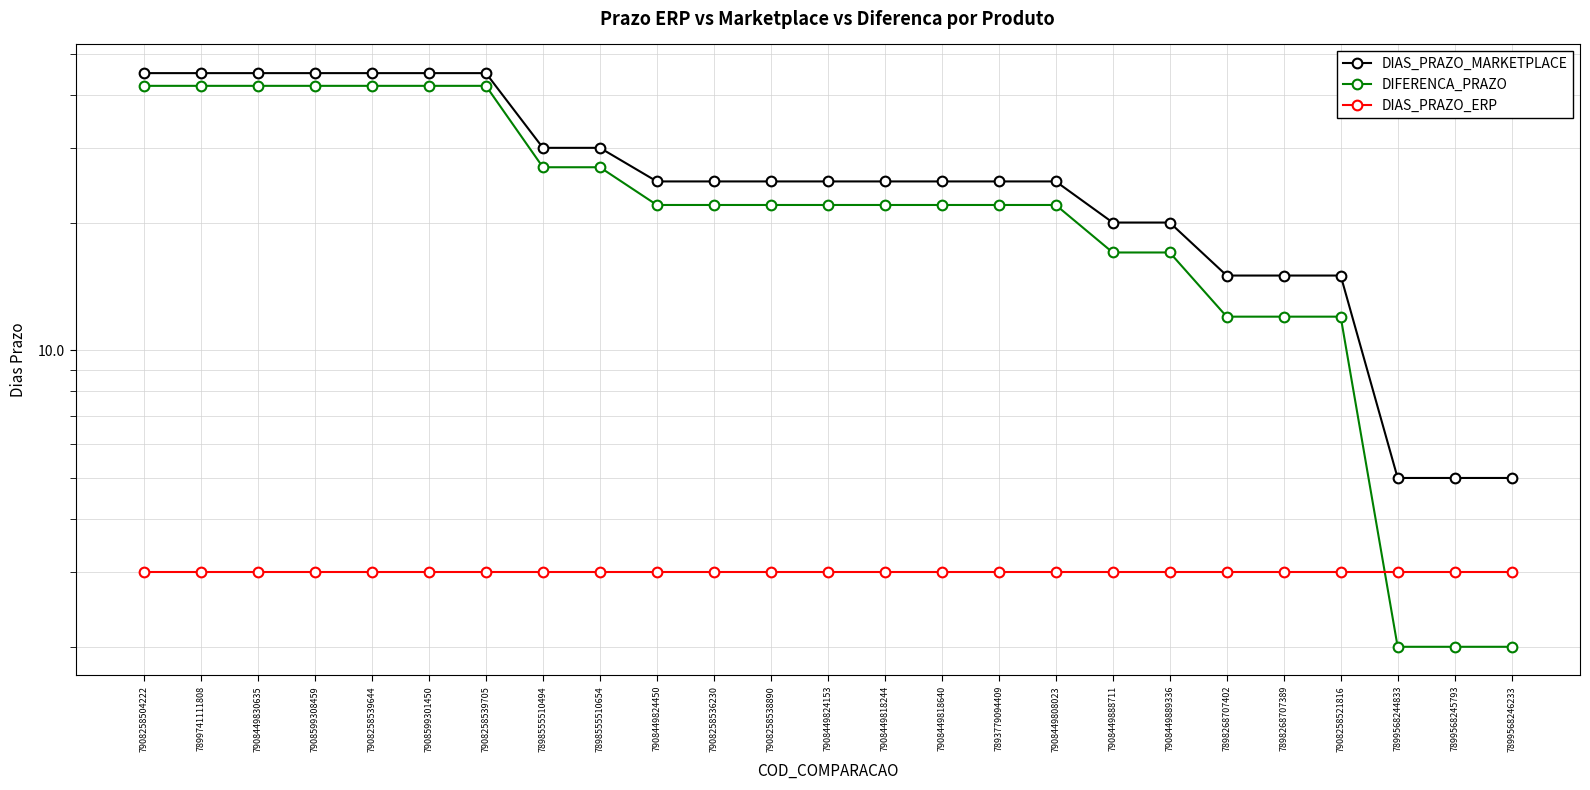

At which category does the chart reach its peak across all series?

7908258504222